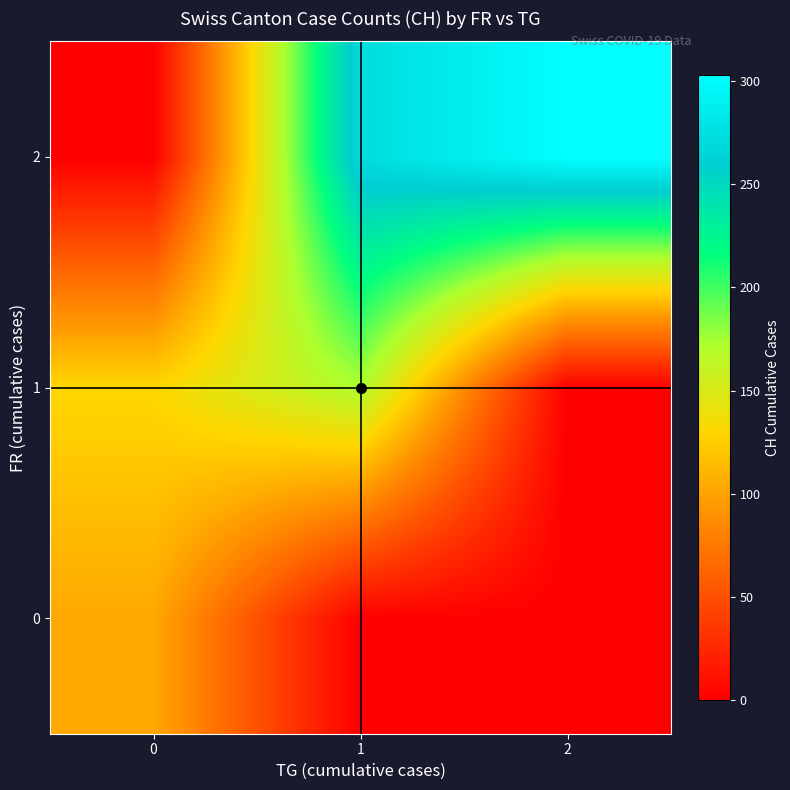

Reading right to left, extract all data points from this chart.

row_0: 2=0	1=0	0=103
row_1: 2=0	1=172	0=130
row_2: 2=303	1=272	0=0